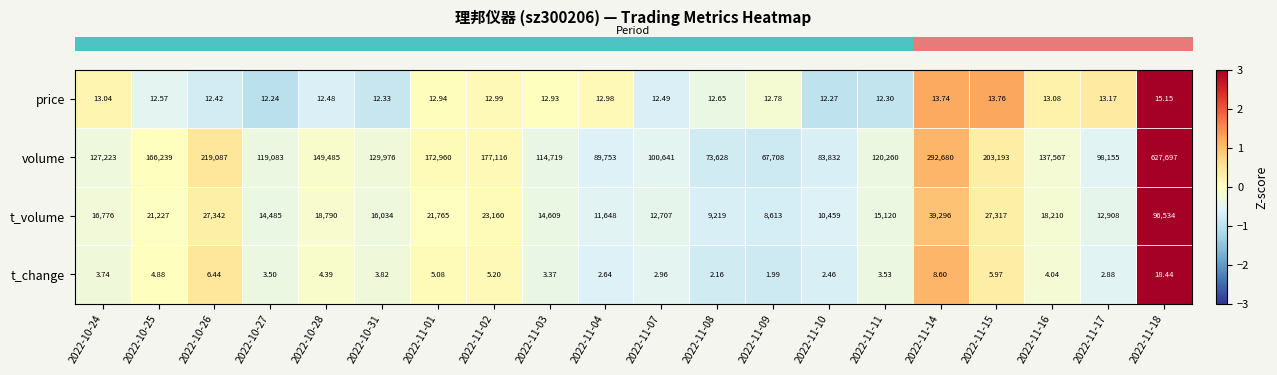

Is the value of price at 2022-11-16 greater than the value of volume at 2022-11-15?

No